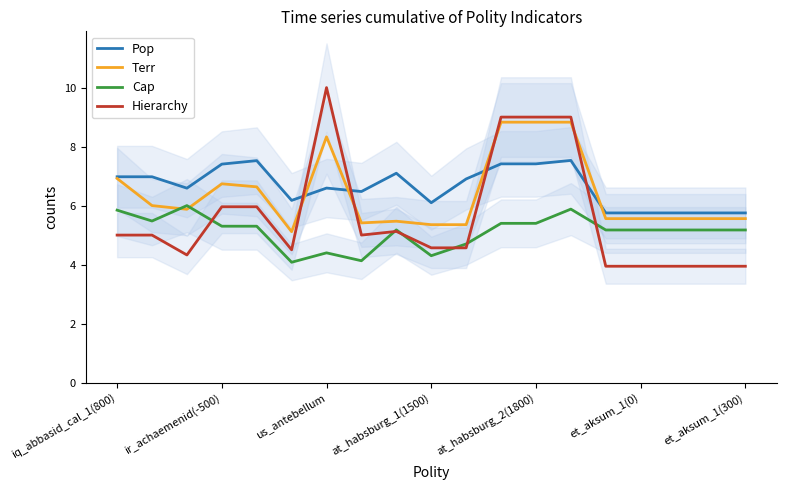

True or false: Terr has more than 0 points higher than both neighbors.

True